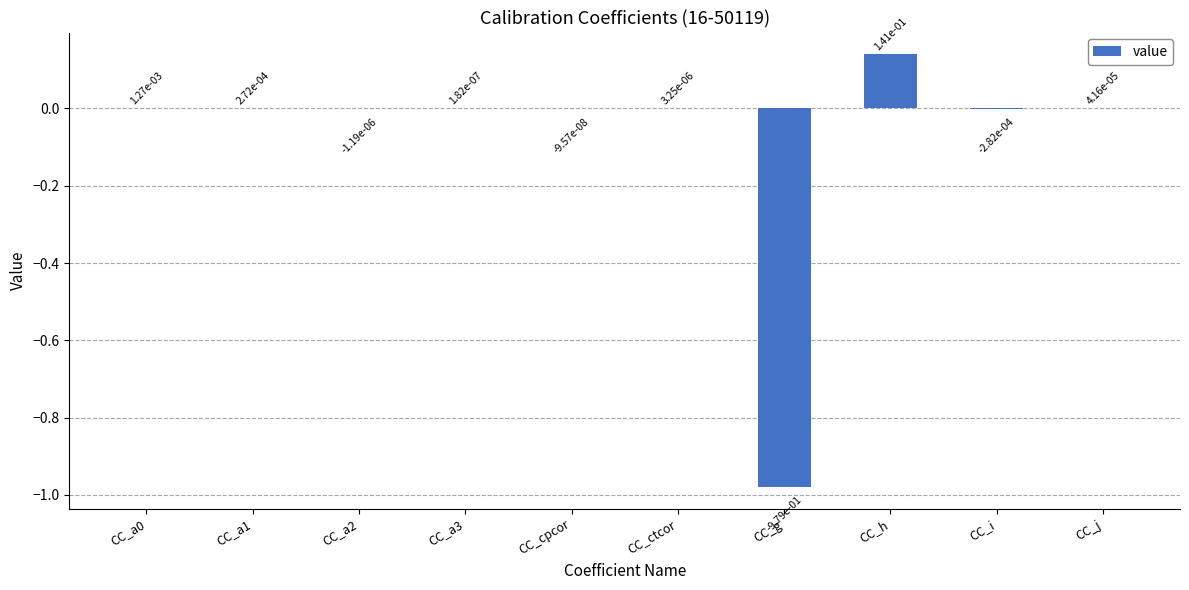

Is it true that the value at CC_h is 0.0?

False